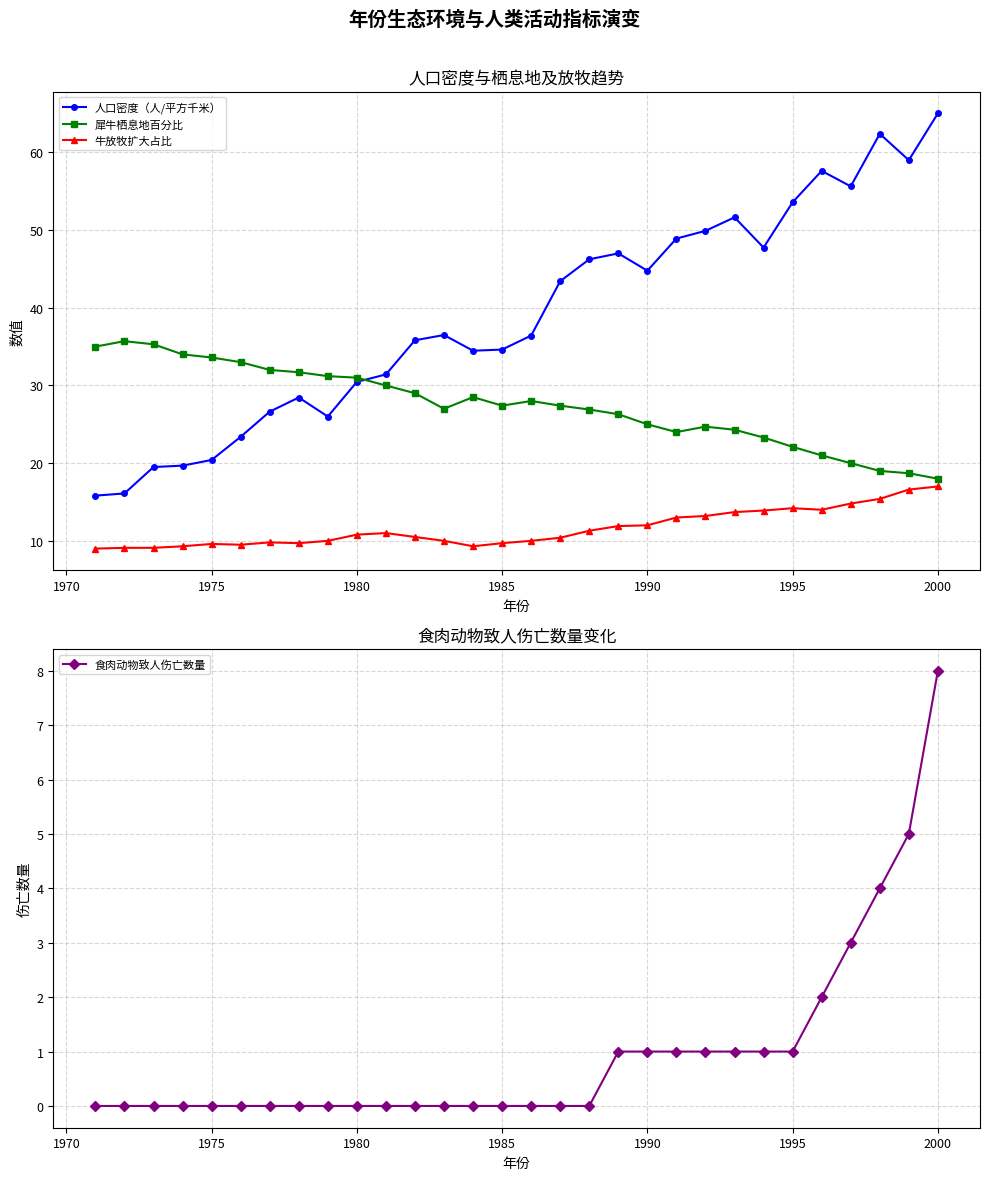

True or false: 人口密度（人/平方千米） and 牛放牧扩大占比 cross at least once.

False